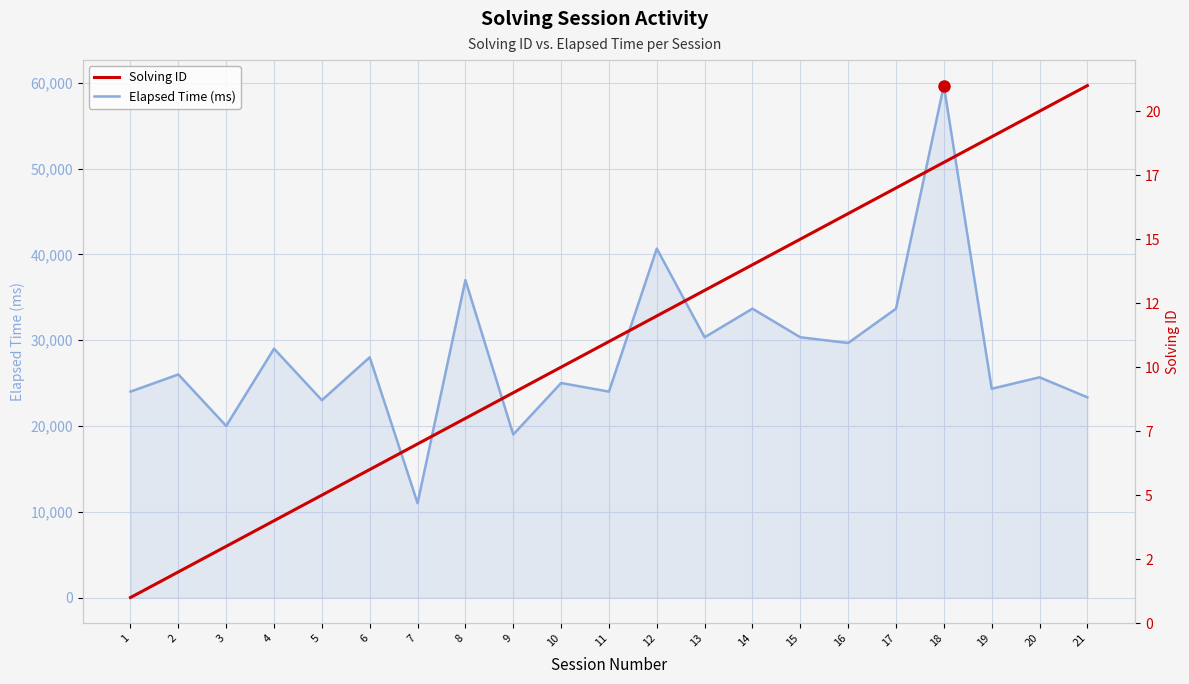

Between 10 and 14, which series saw the biggest shift?

Elapsed Time (ms)